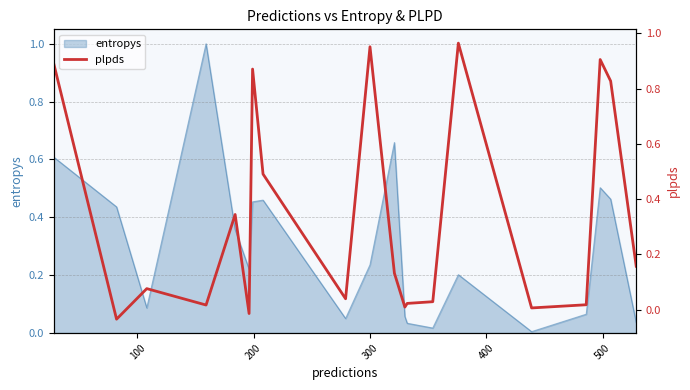

What is the highest value of the entropys series?

1.0